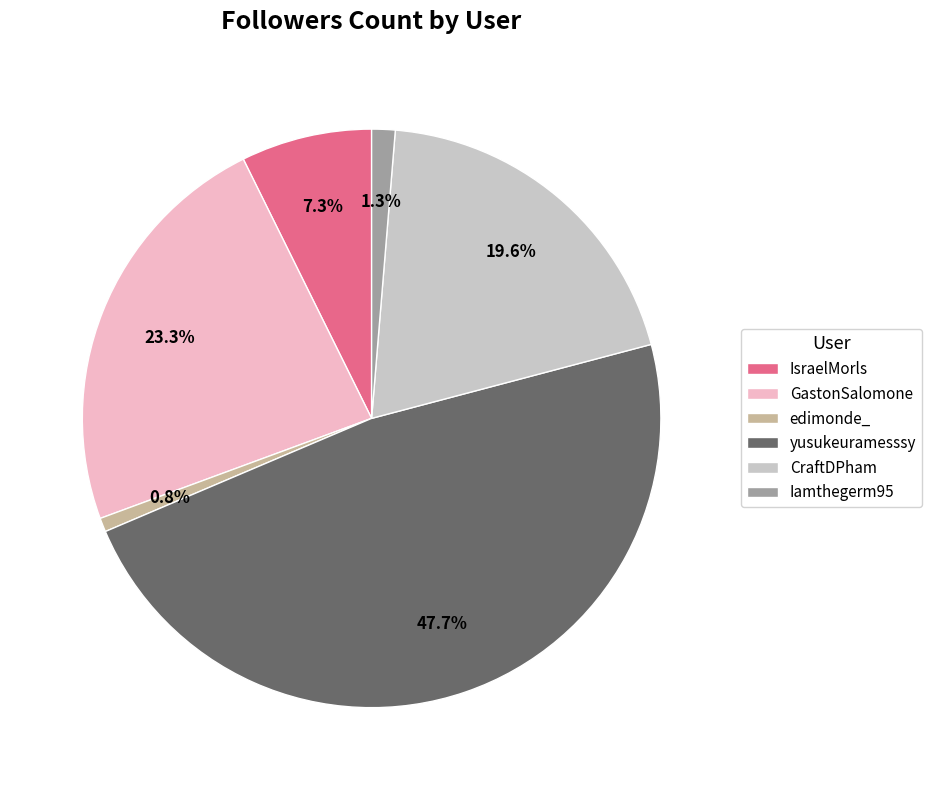

The yusukeuramesssy slice represents 35% of the pie. True or false?

False